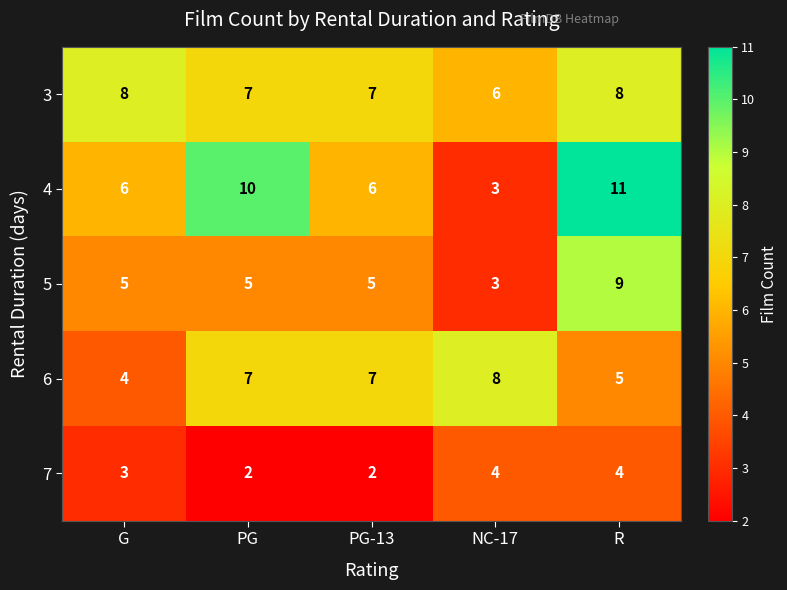

At which category is the sum across all series the highest?

R